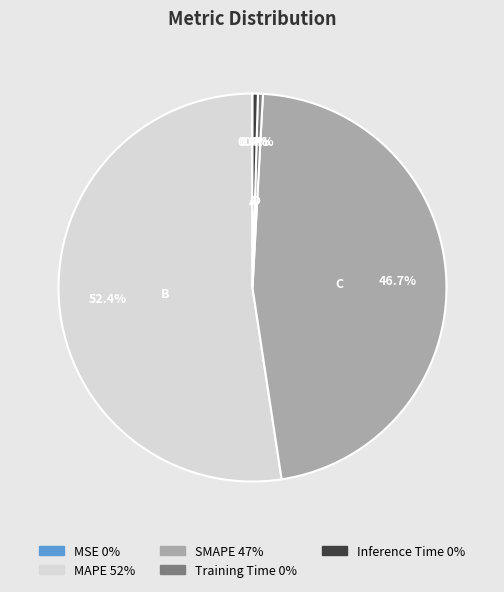

Which slice represents more than half of the pie?

MAPE